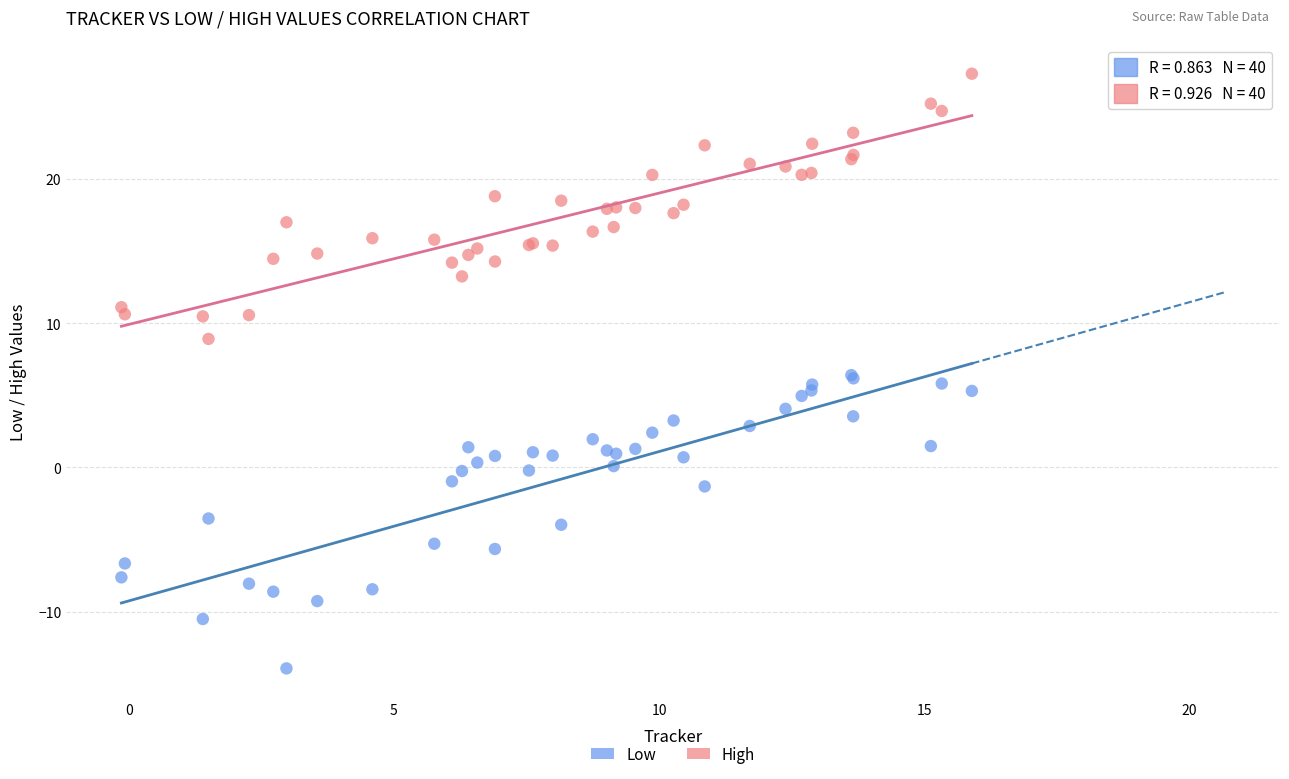

Which series contains the lowest Y value?

Low